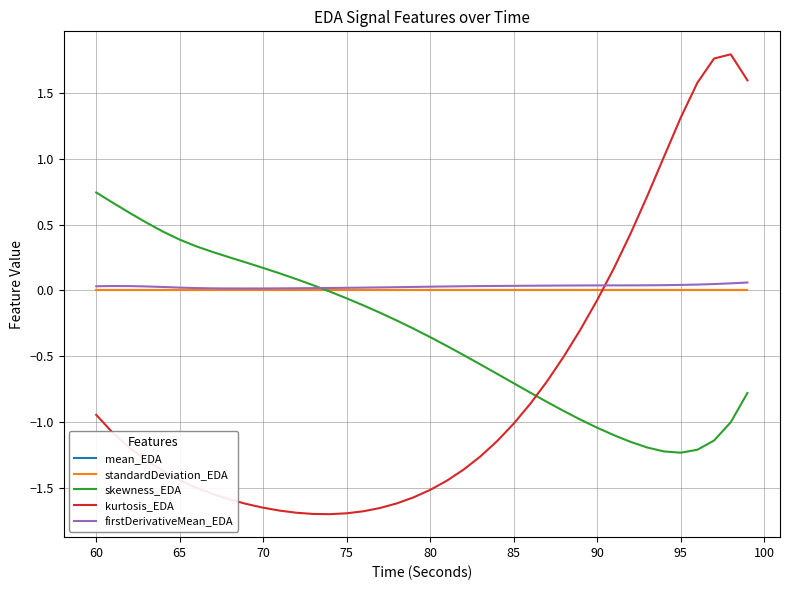

True or false: mean_EDA and kurtosis_EDA cross at least once.

True